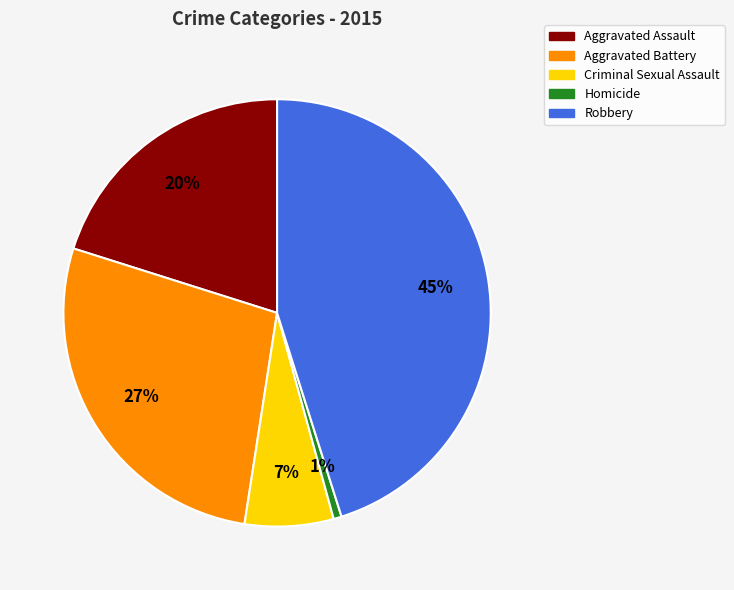

True or false: Aggravated Battery accounts for 35% of the total.

False